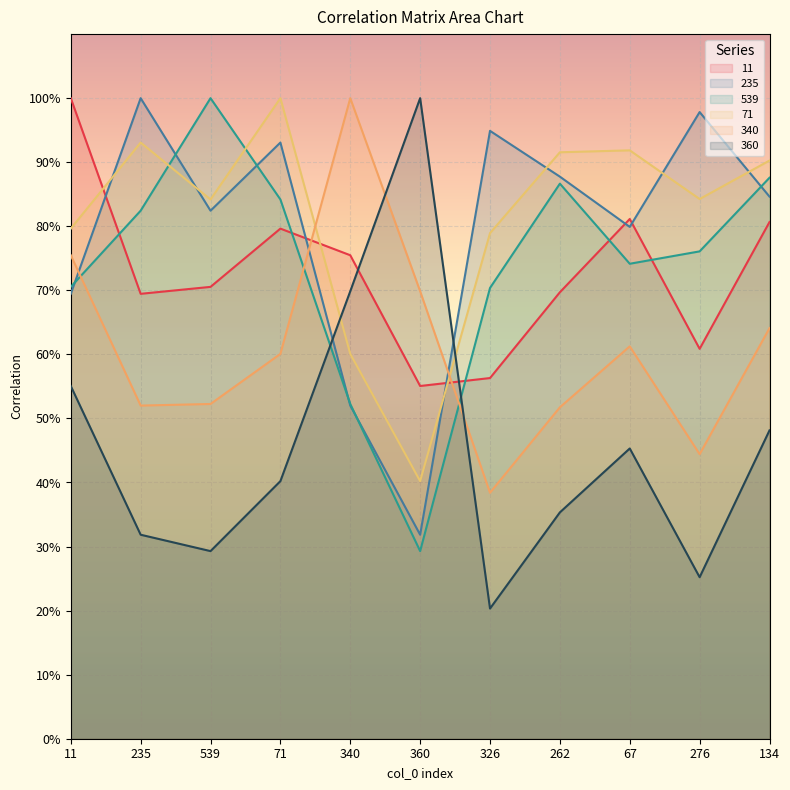

Reading left to right, list all the values displayed in this chart.

11: 11=1.0	235=0.7	539=0.7	71=0.8	340=0.8	360=0.6	326=0.6	262=0.7	67=0.8	276=0.6	134=0.8
235: 11=0.7	235=1.0	539=0.8	71=0.9	340=0.5	360=0.3	326=0.9	262=0.9	67=0.8	276=1.0	134=0.8
539: 11=0.7	235=0.8	539=1.0	71=0.8	340=0.5	360=0.3	326=0.7	262=0.9	67=0.7	276=0.8	134=0.9
71: 11=0.8	235=0.9	539=0.8	71=1.0	340=0.6	360=0.4	326=0.8	262=0.9	67=0.9	276=0.8	134=0.9
340: 11=0.8	235=0.5	539=0.5	71=0.6	340=1.0	360=0.7	326=0.4	262=0.5	67=0.6	276=0.4	134=0.6
360: 11=0.6	235=0.3	539=0.3	71=0.4	340=0.7	360=1.0	326=0.2	262=0.4	67=0.5	276=0.3	134=0.5